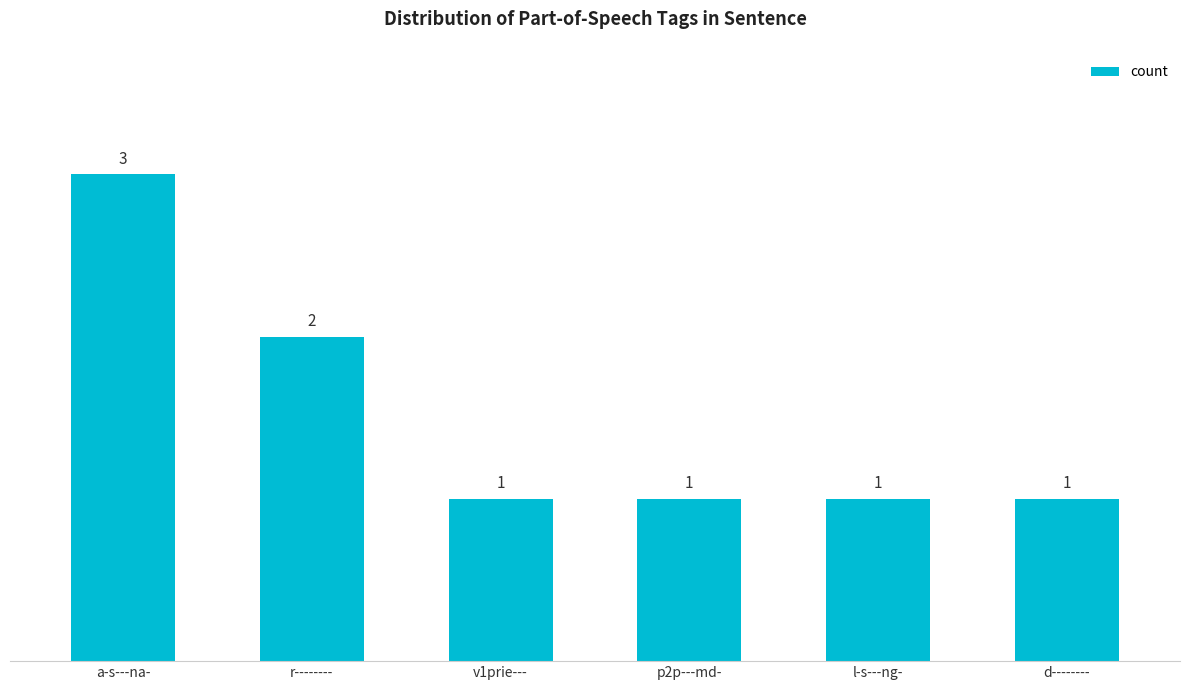

What is the sum of all values?

9